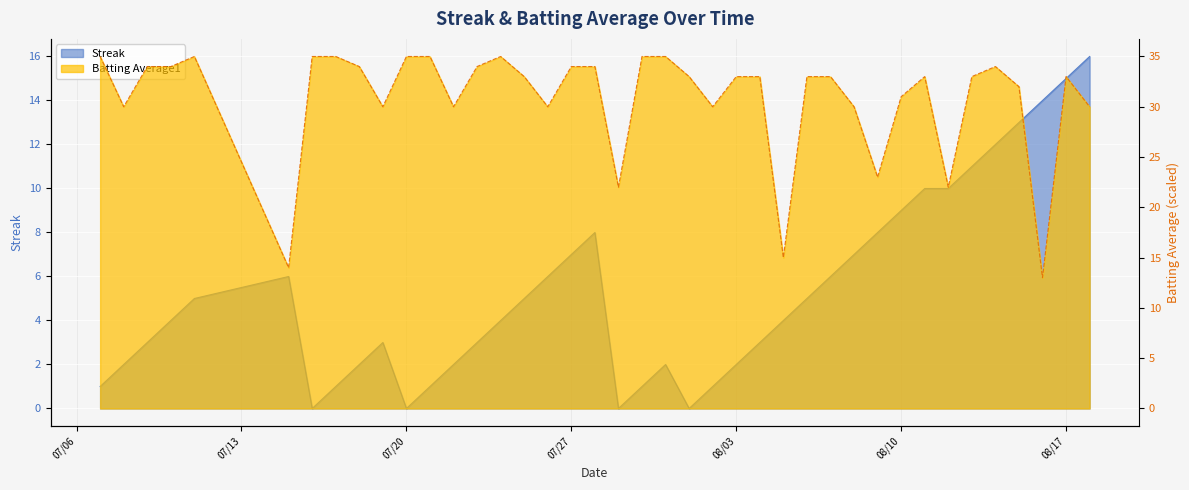

At 2010-07-08, list the series in order from smallest to largest.

Streak, Batting Average1